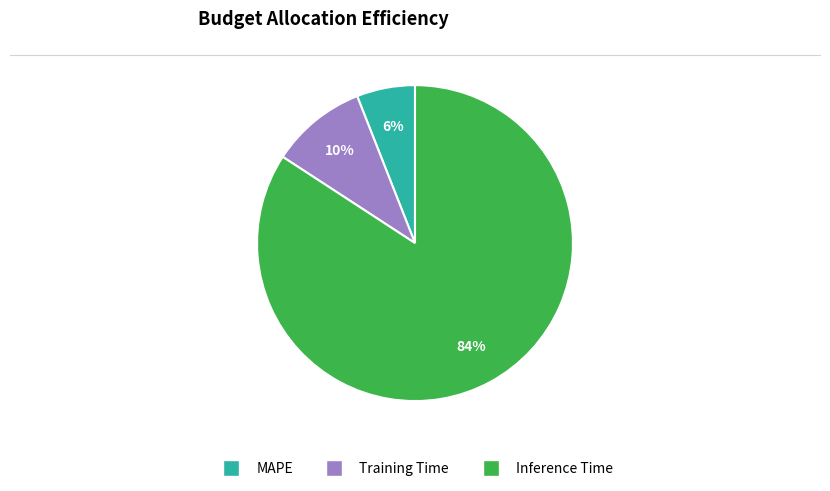

To the nearest percent, what is the average slice percentage?

33%